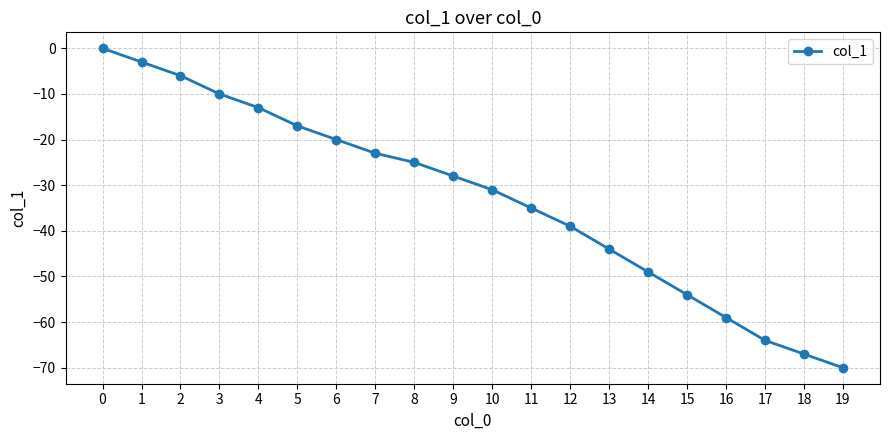

How many categories are shown in the chart?

20